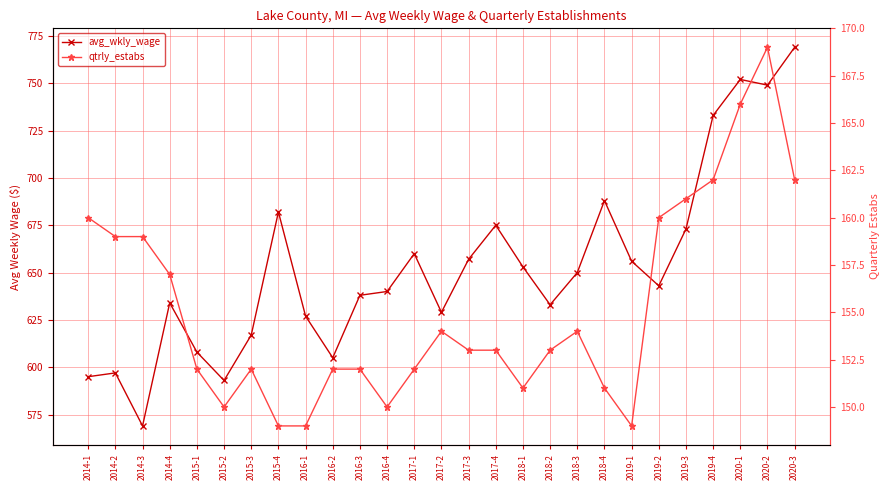

What is the value of the avg_wkly_wage point at the 2nd from the left?

597